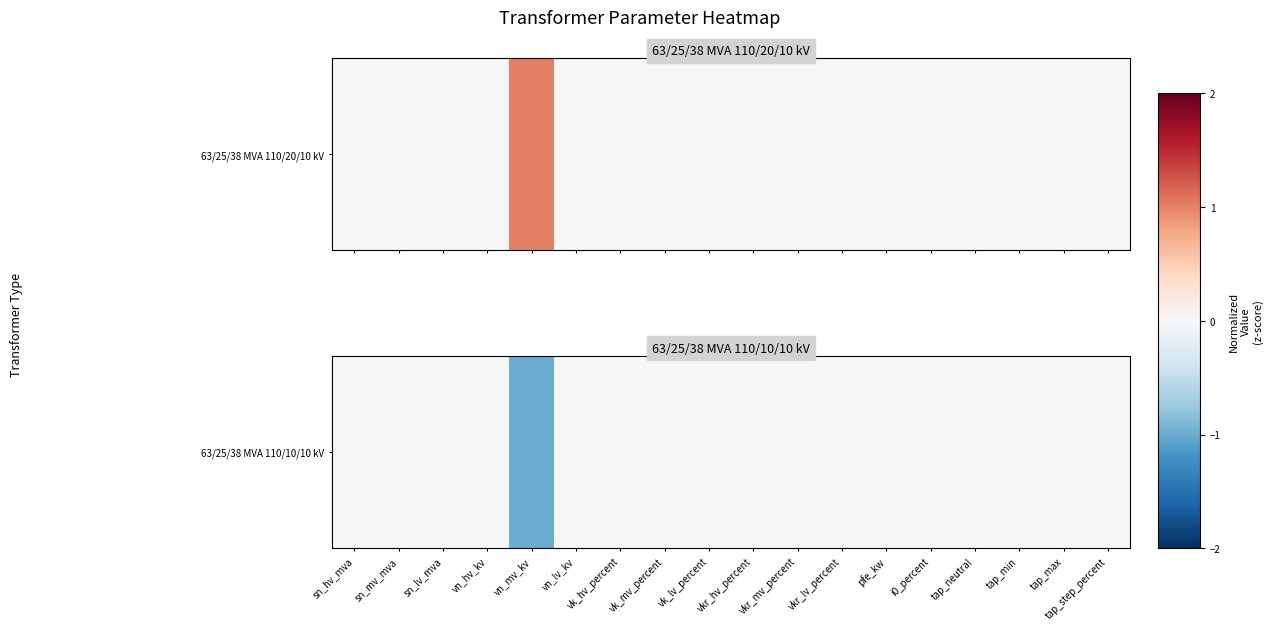

Rank the categories by value from highest to lowest.

sn_hv_mva, sn_mv_mva, sn_lv_mva, vn_hv_kv, vn_lv_kv, vk_hv_percent, vk_mv_percent, vk_lv_percent, vkr_hv_percent, vkr_mv_percent, vkr_lv_percent, pfe_kw, i0_percent, tap_neutral, tap_min, tap_max, tap_step_percent, vn_mv_kv